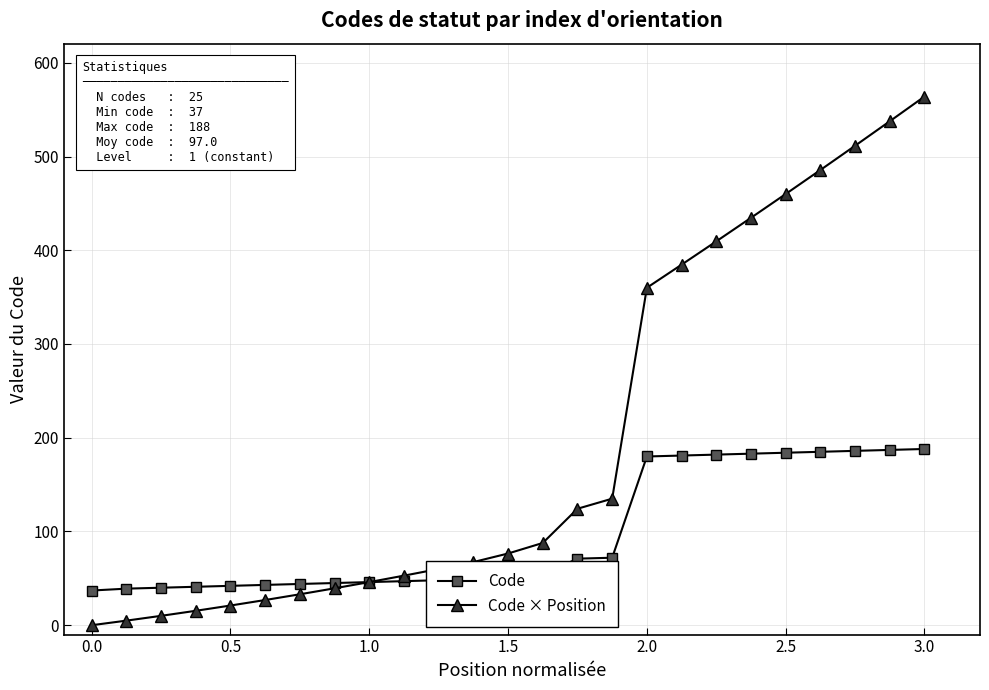

List the series in order of their overall mean, highest first.

Code × Position, Code